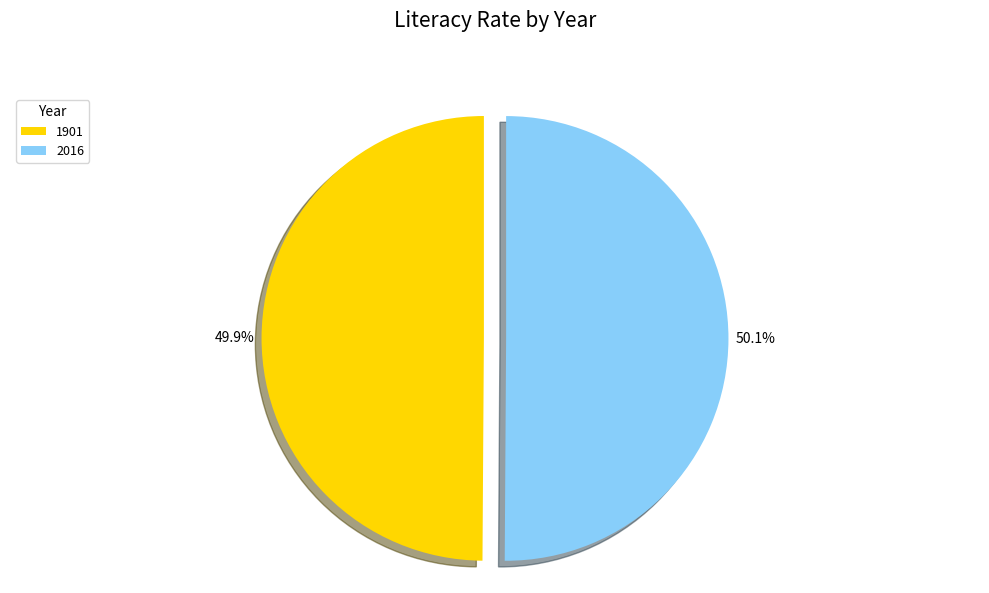

True or false: 2016 accounts for 50% of the total.

True